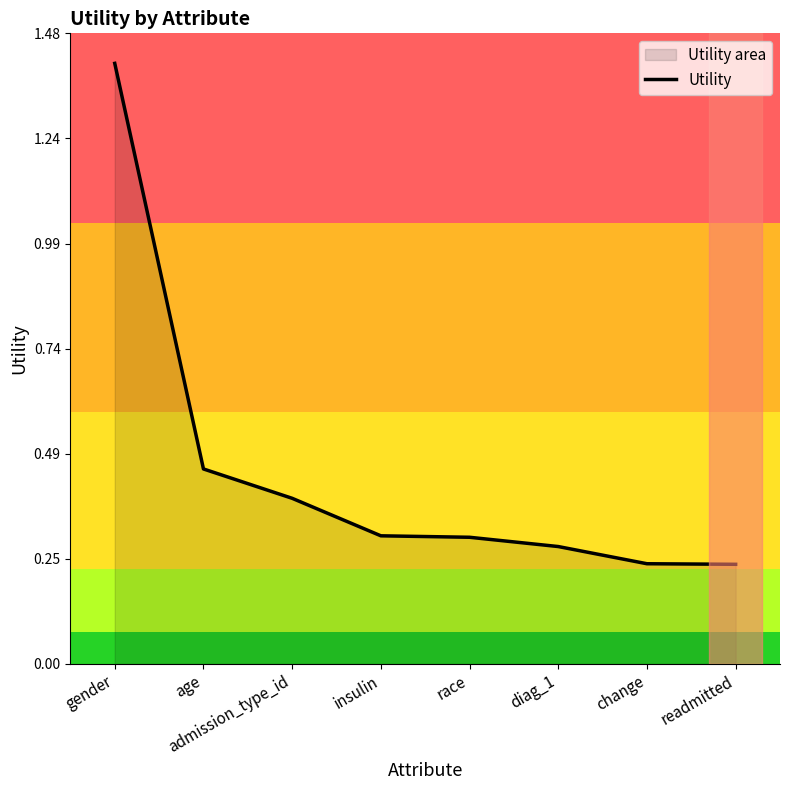

What is the difference between the maximum and minimum values?

1.2